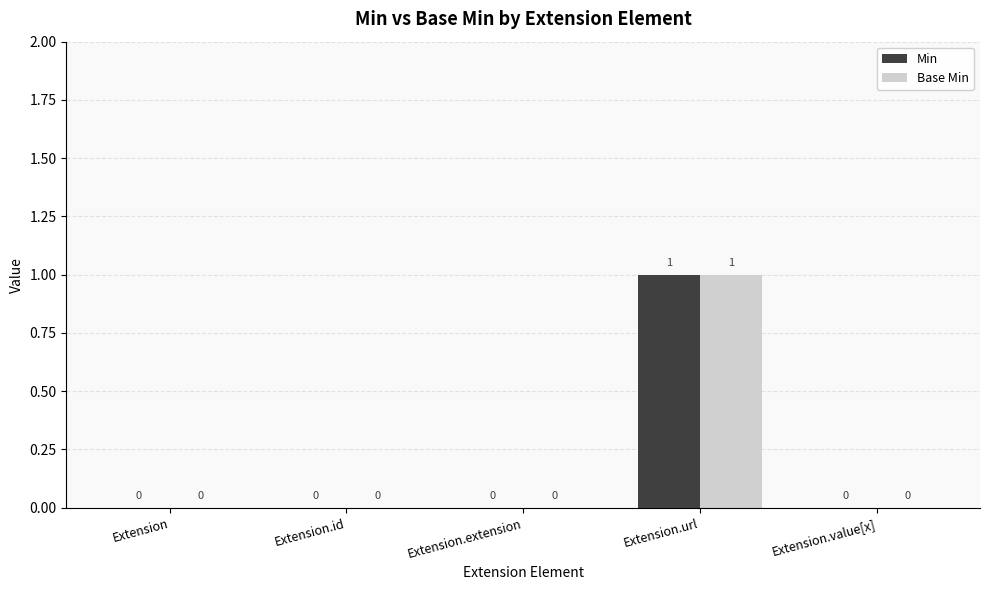

At which category is the sum across all series the highest?

Extension.url